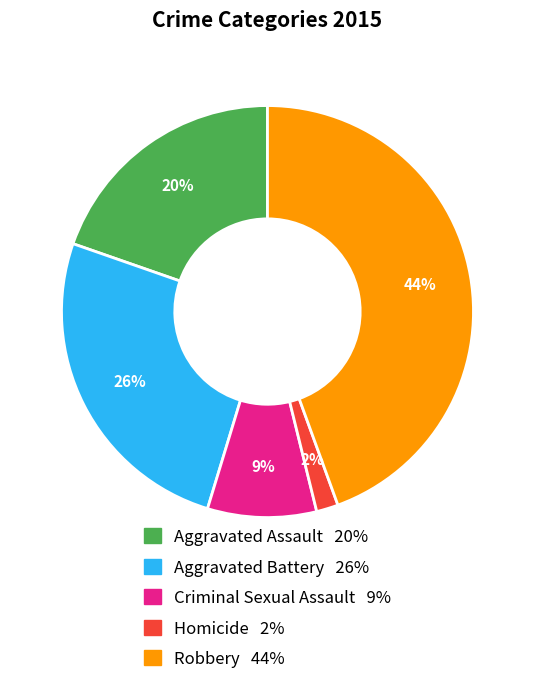

Between Aggravated Battery and Homicide, which is larger?

Aggravated Battery